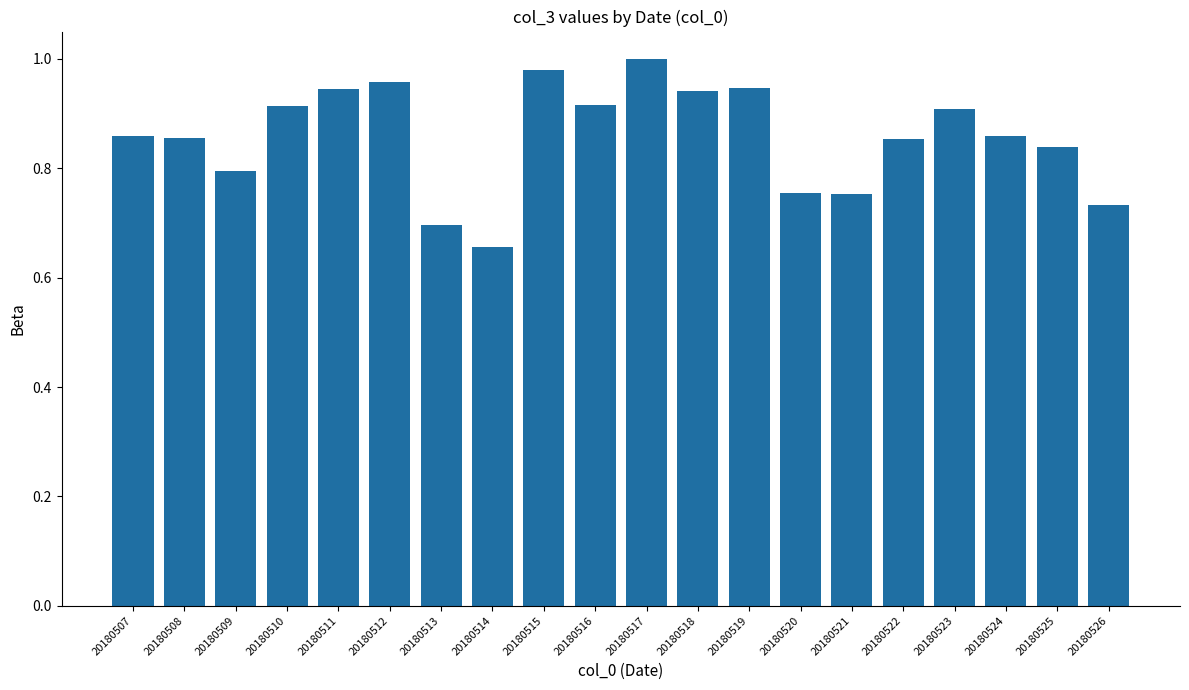

Which category has the highest value across all series?

20180517